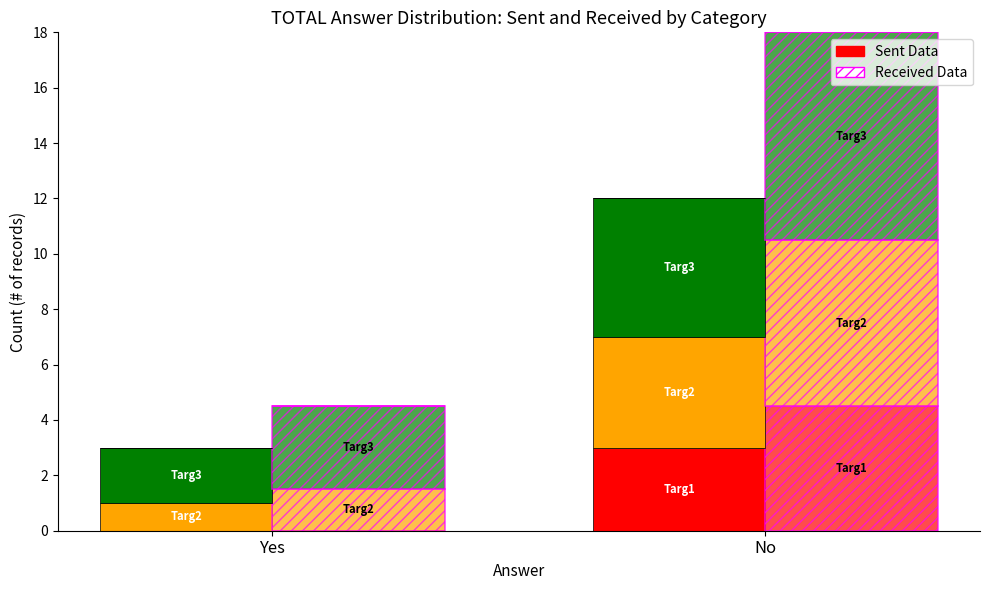

At which category is the sum across all series the highest?

No